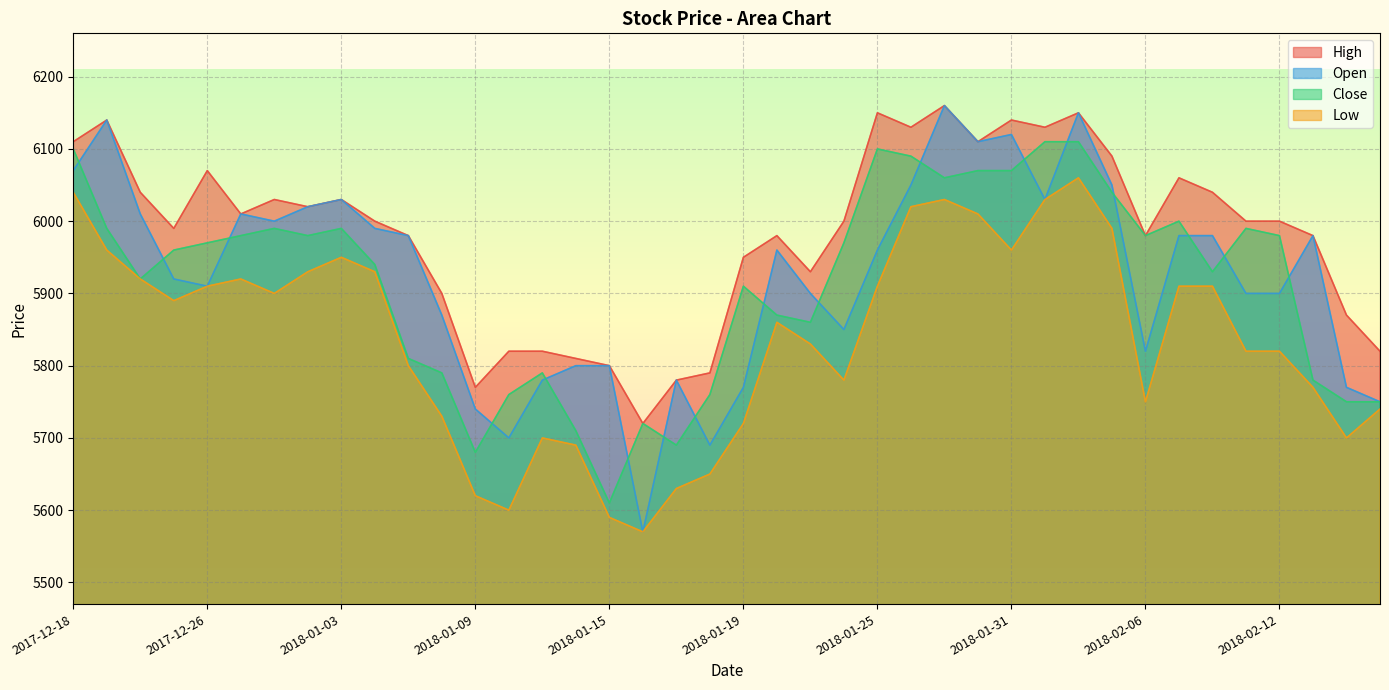

What is the smallest value displayed?

5570